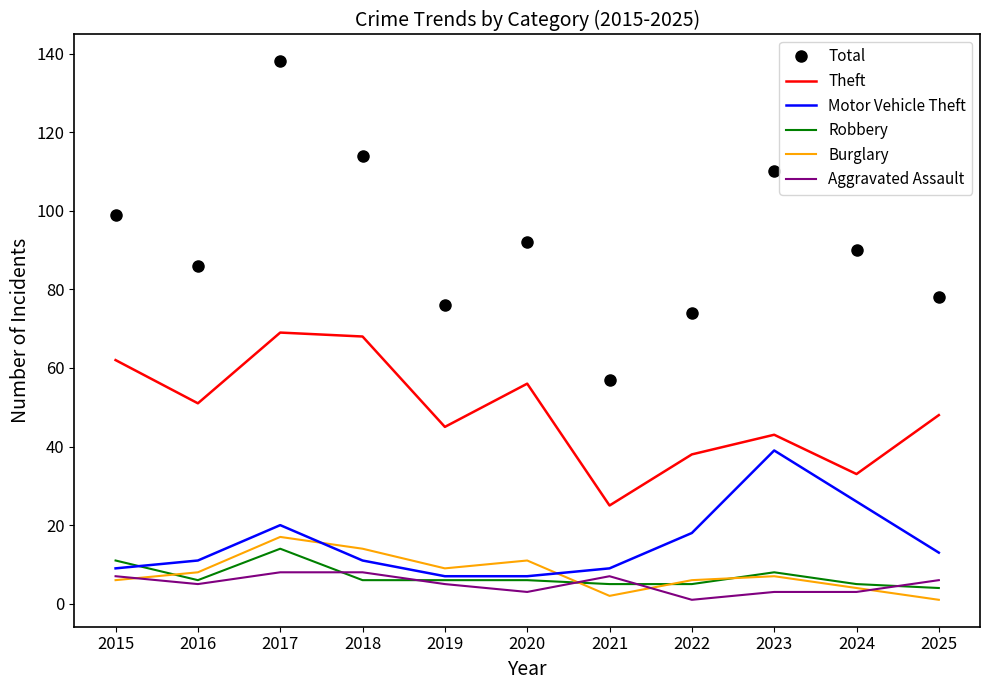

At which label does Theft first exceed 48?

2015